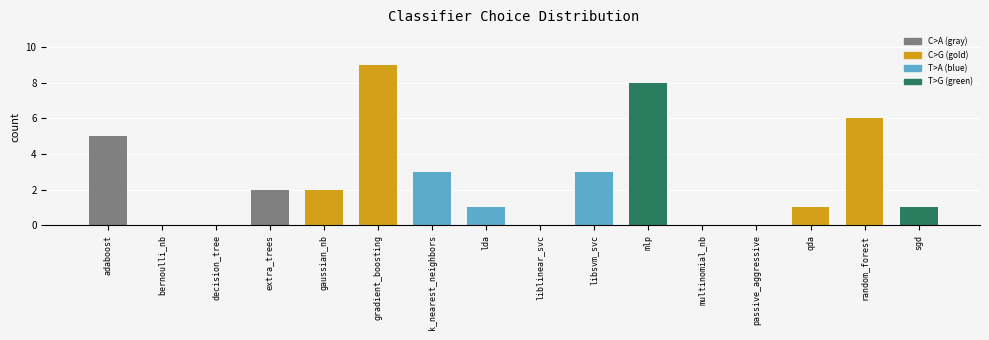

Is it true that the value at multinomial_nb is 6?

False